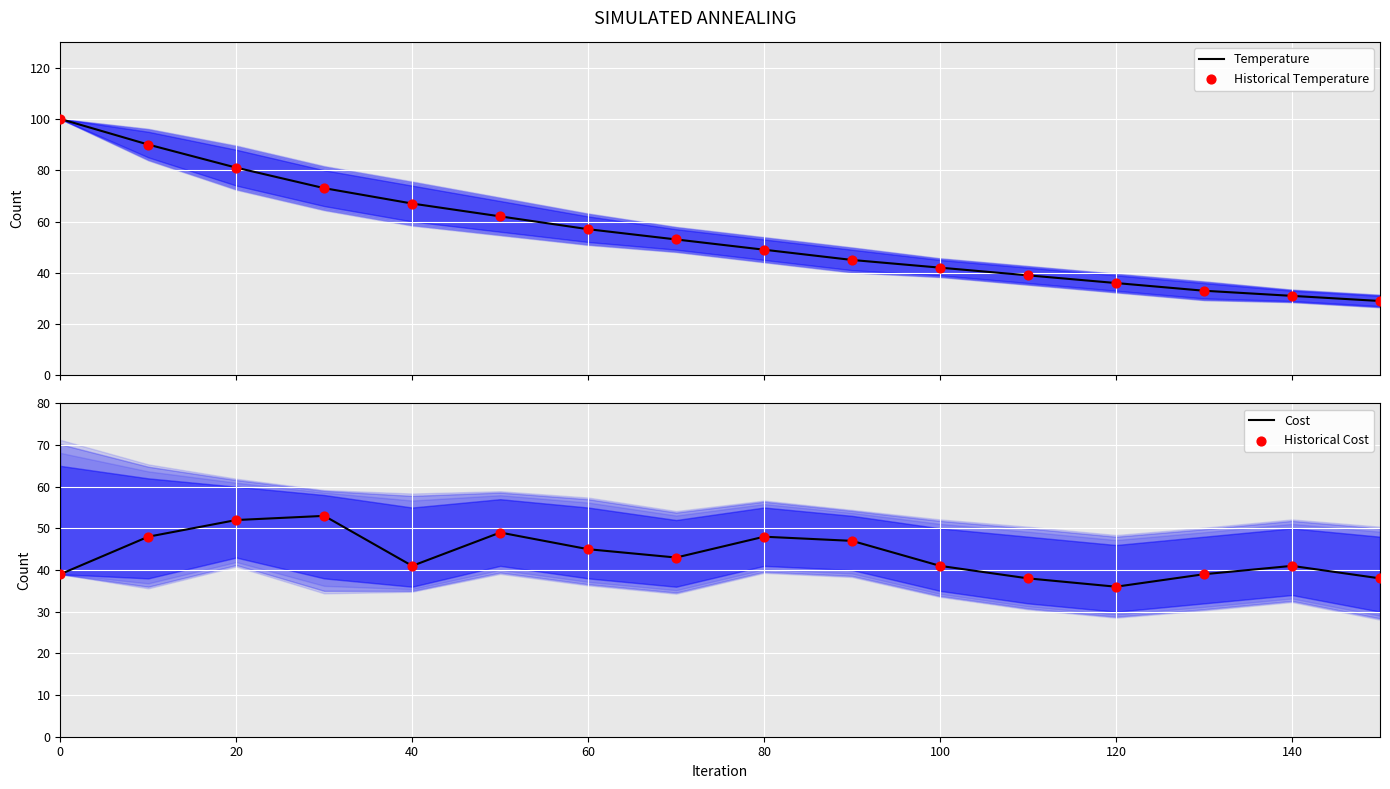

Which series has the largest total across all categories?

Temperature